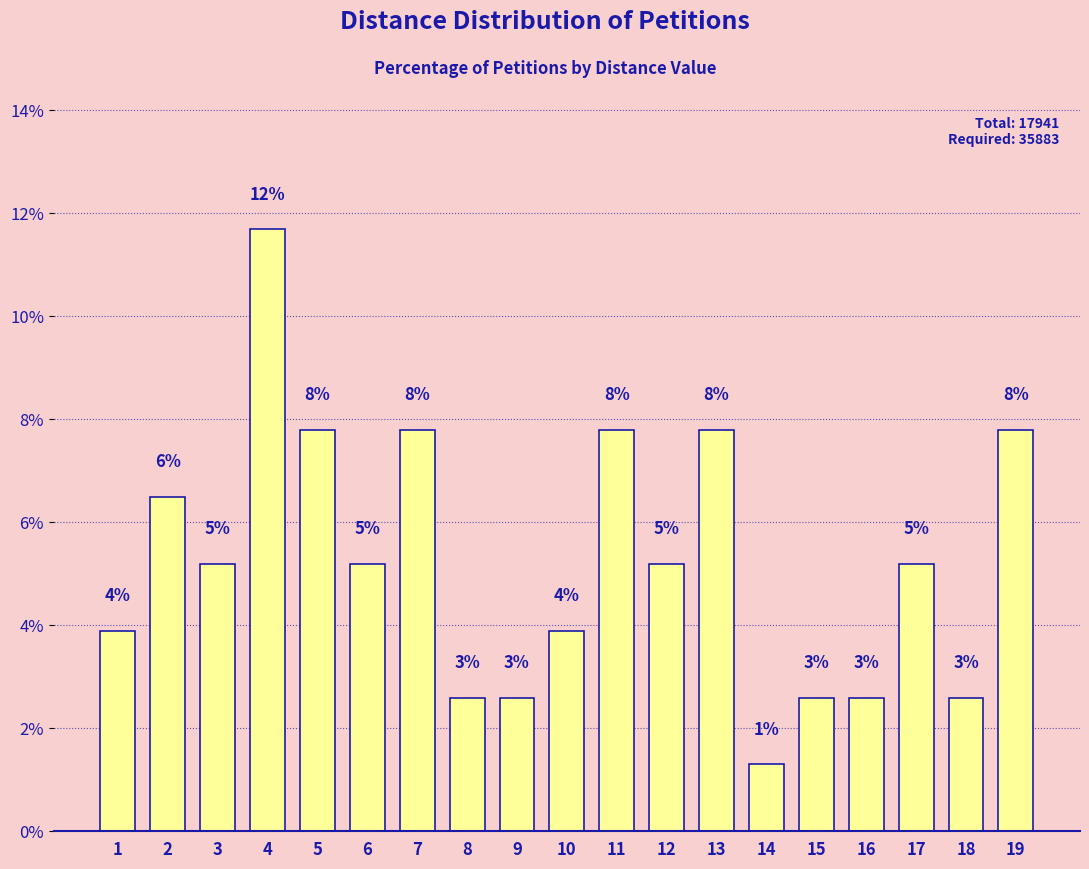

Does the chart contain any negative values?

No